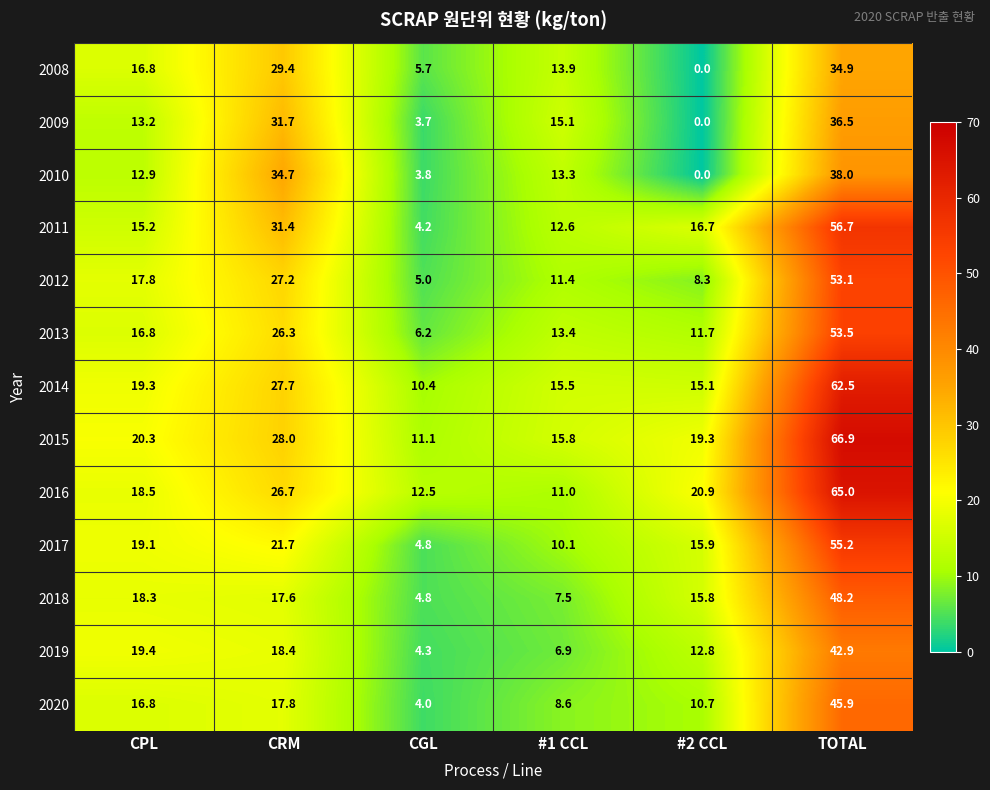

What is the difference between the second highest and second lowest values in the 2018 series?

10.8